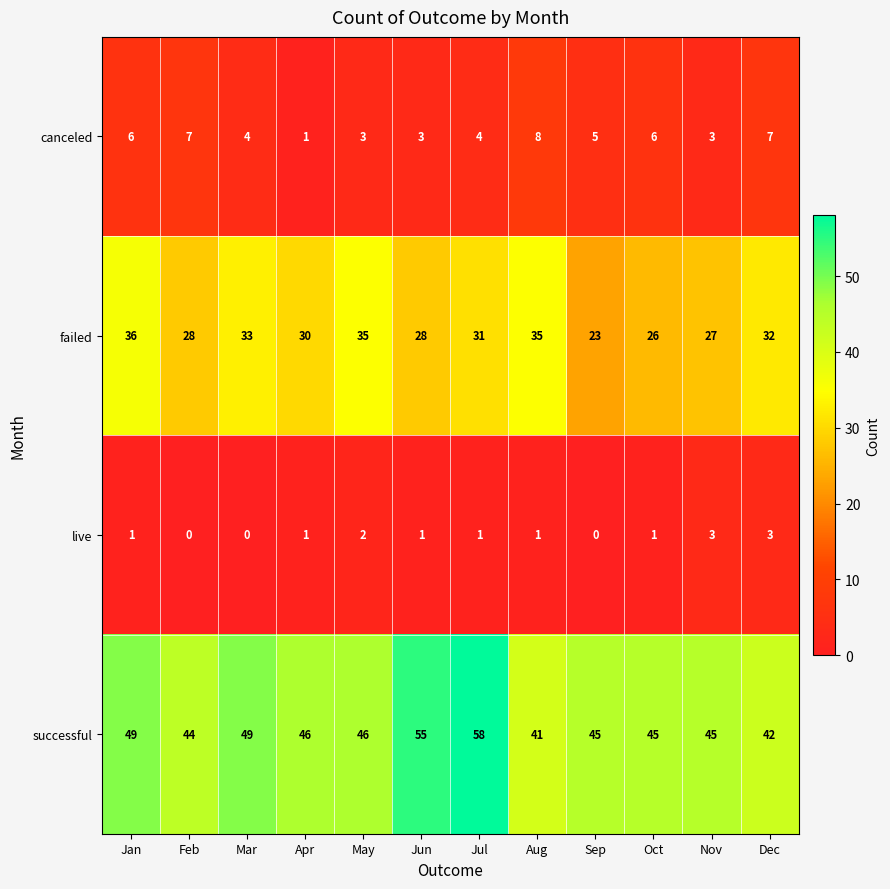

At which label does canceled first exceed 5?

Jan